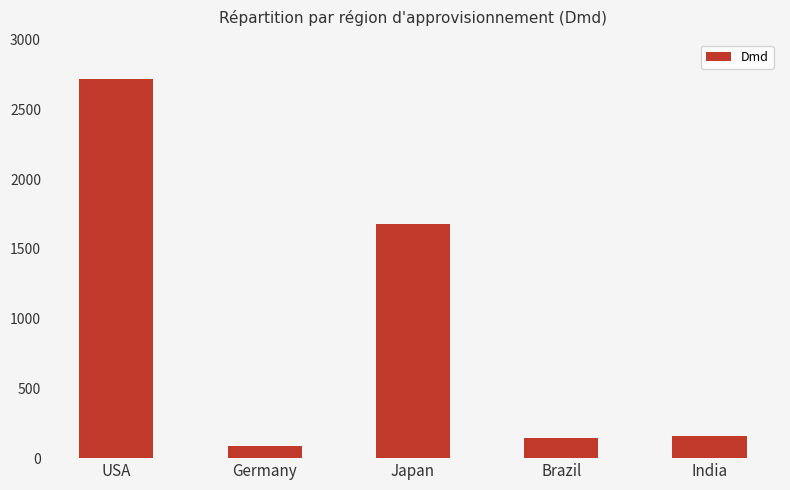

Approximately how many times larger is the value at Japan compared to Germany?

19.9